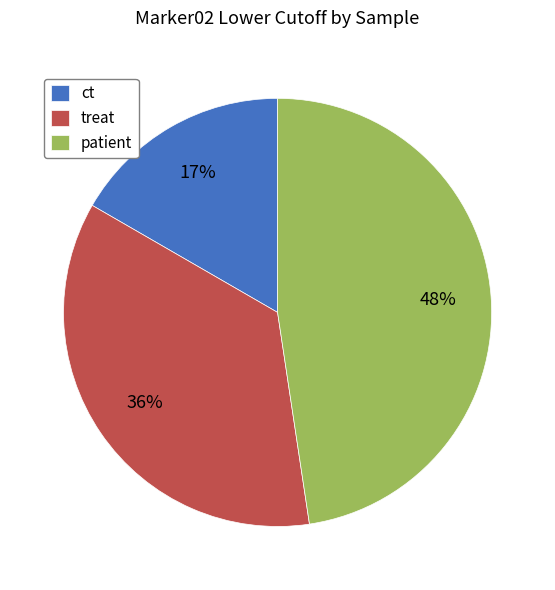

Does any single category account for the majority?

No